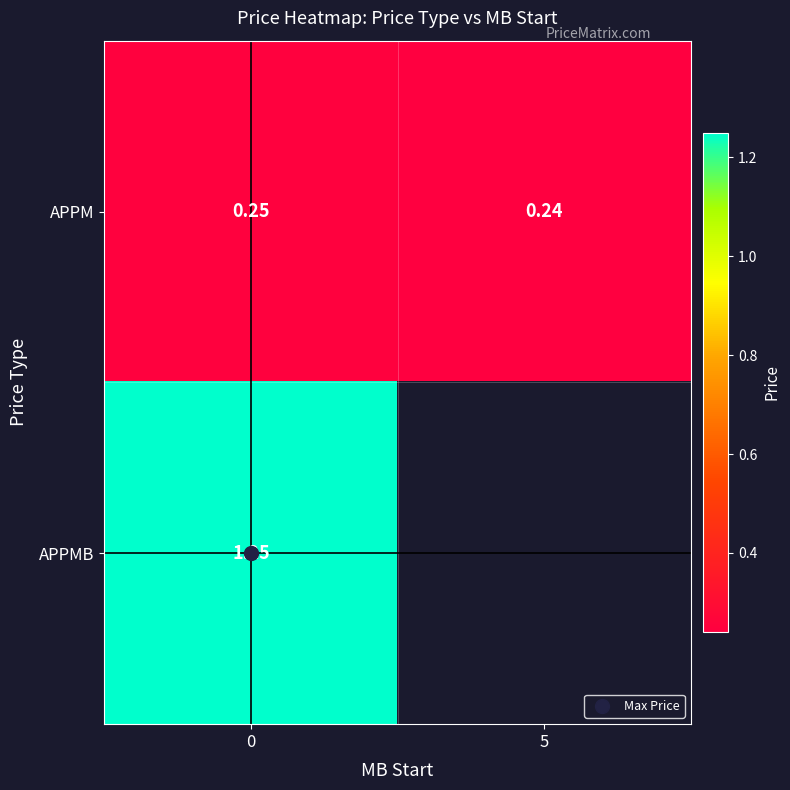

True or false: row_0 has a value of 0.2 at 0.

False